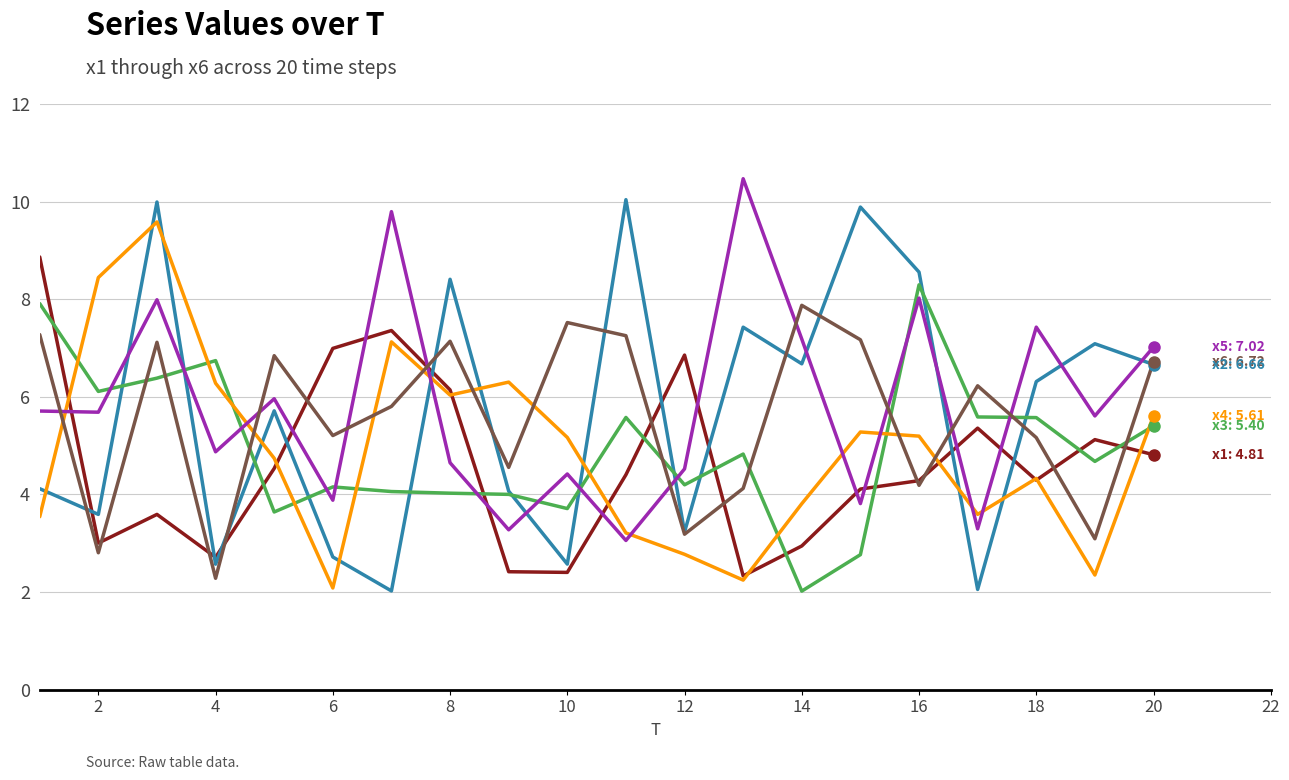

What is the smallest value displayed?

2.0